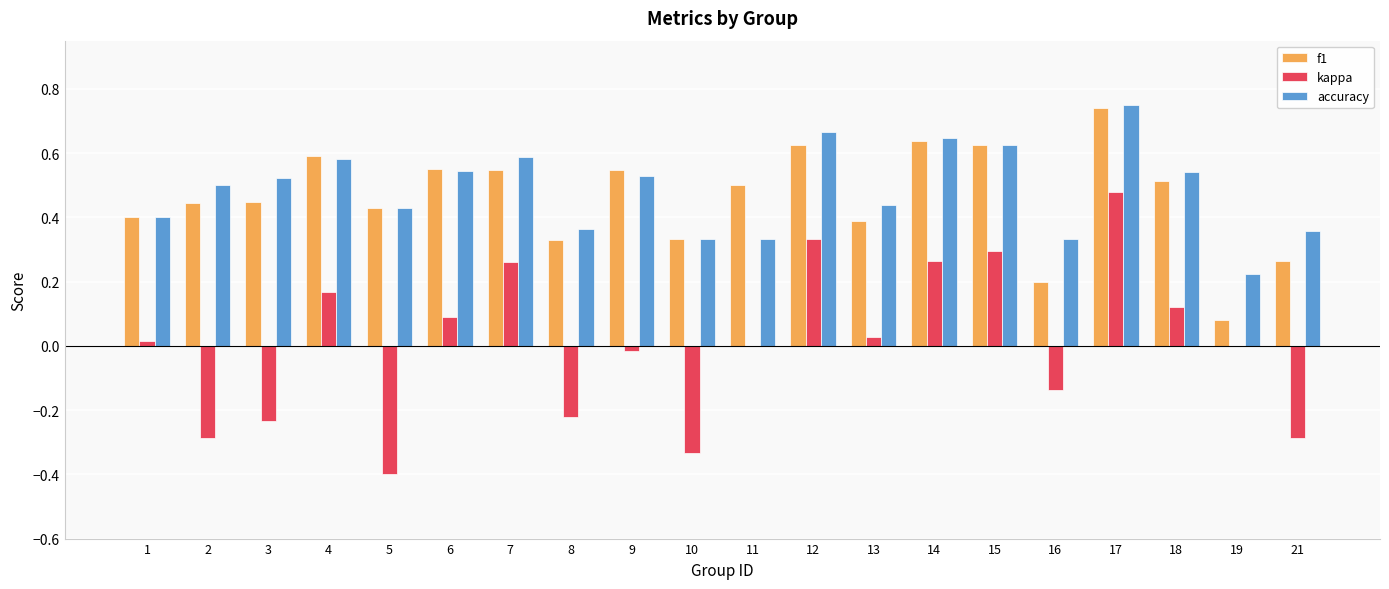

Which category has the highest value in the accuracy series?

17